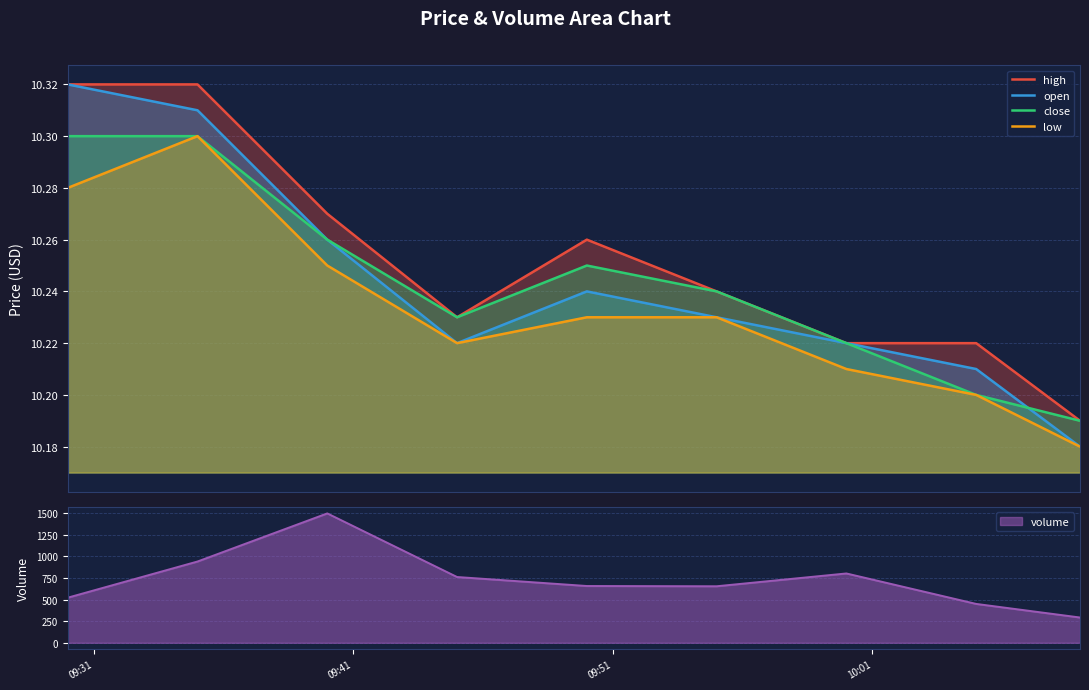

At which category does high reach its first local peak?

15 09:50